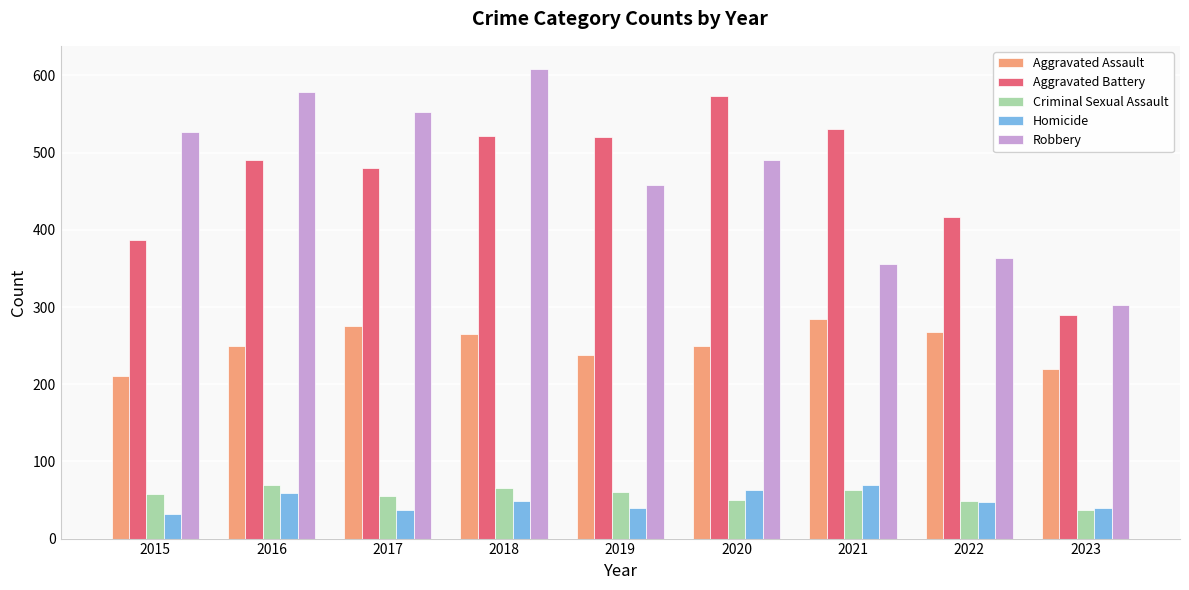

Is the value of Robbery at 2019 greater than the value of Aggravated Assault at 2019?

Yes